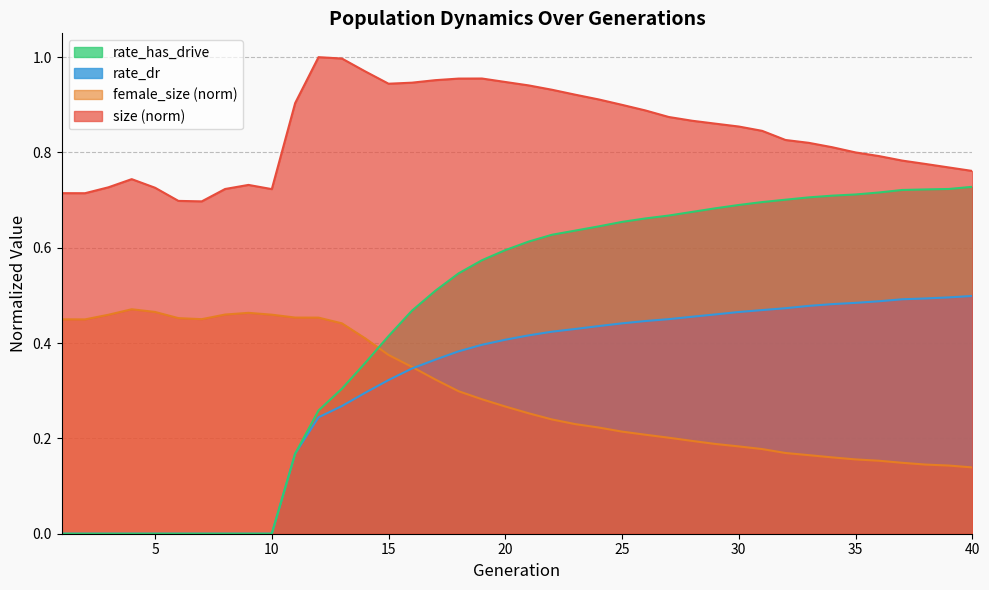

What are all the series names shown in the legend?

rate_has_drive, rate_dr, female_size (norm), size (norm)